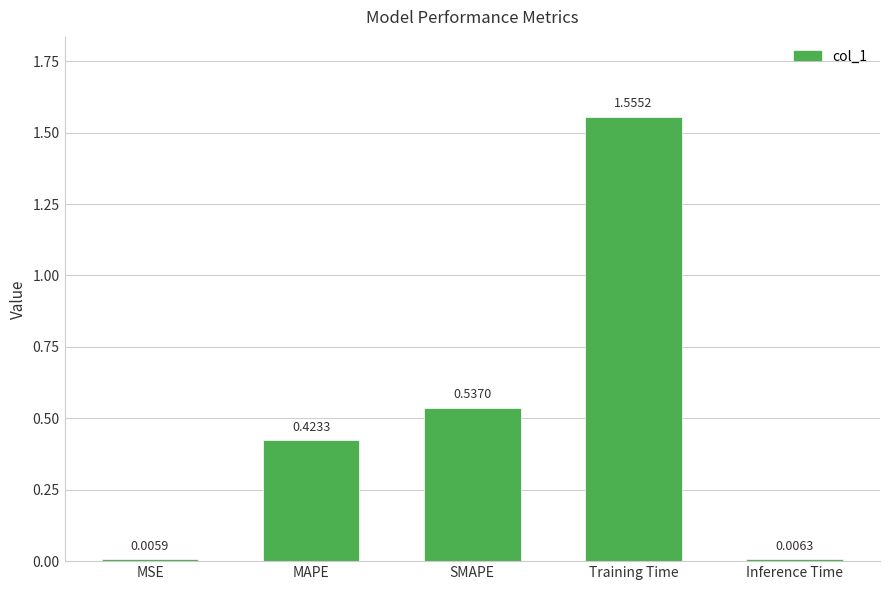

What position from the left is Inference Time?

5